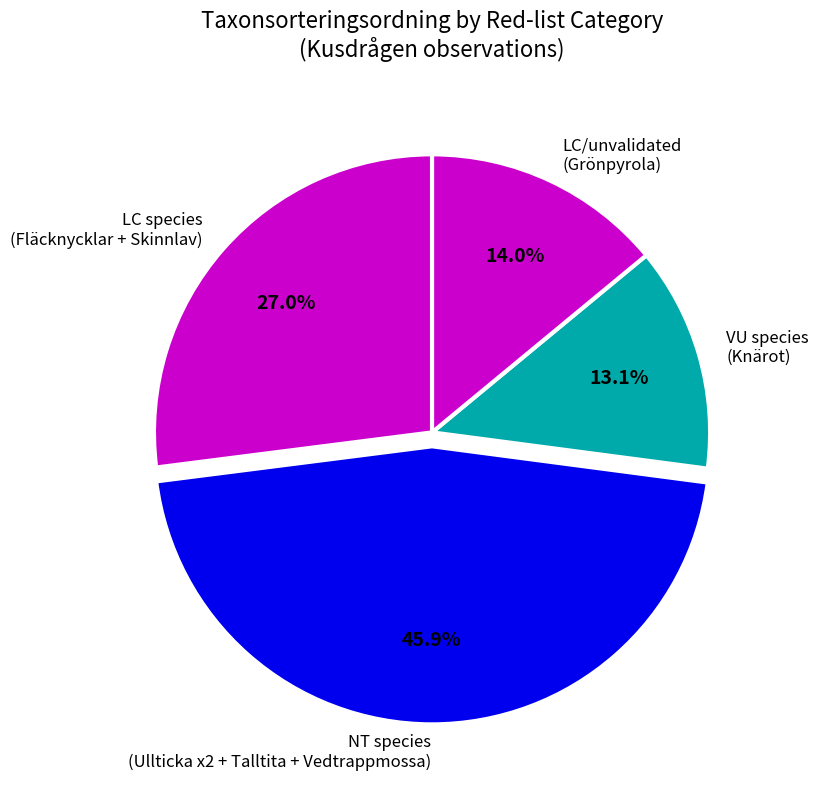

Combined, do VU species (Knärot) and LC/unvalidated (Grönpyrola) account for over 50%?

No